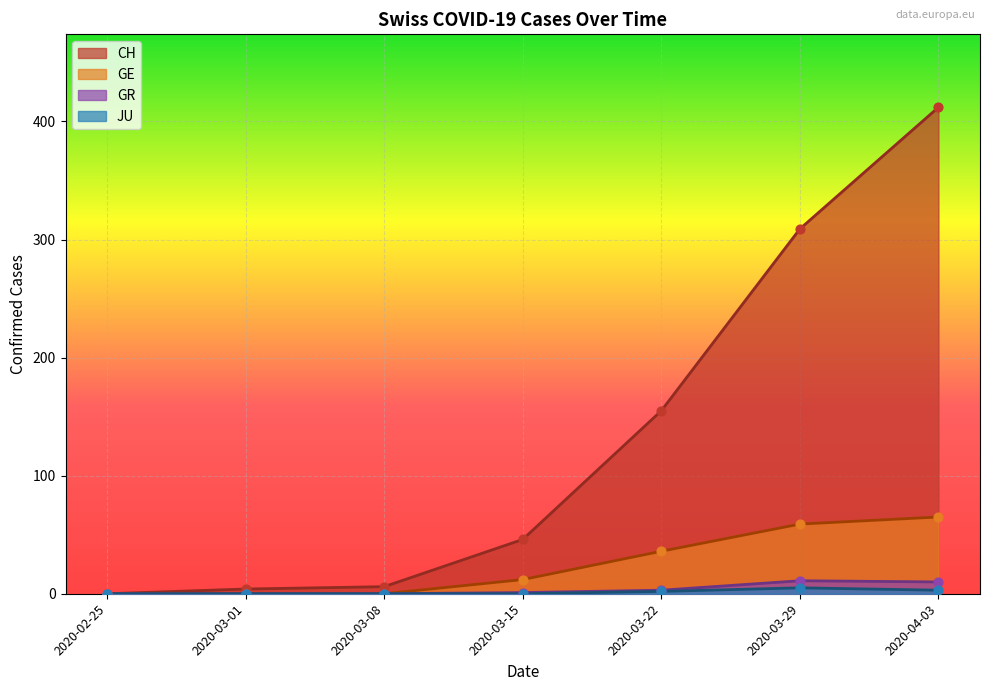

What are all the series names shown in the legend?

CH, GE, GR, JU